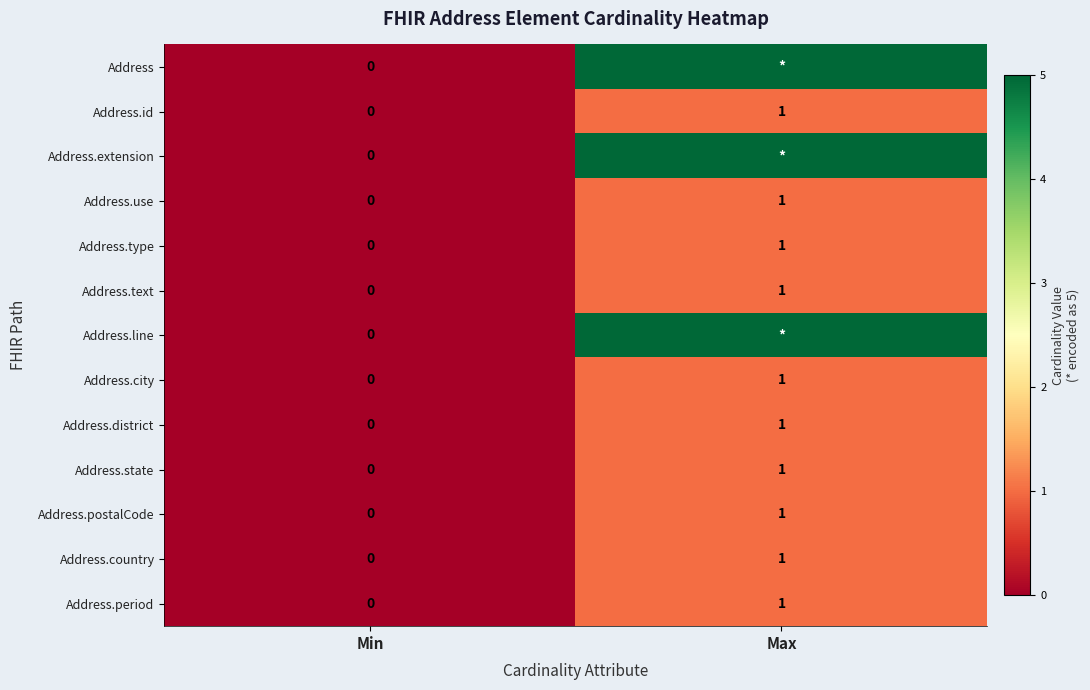

Where is Address.use nearest to the value 0?

Min